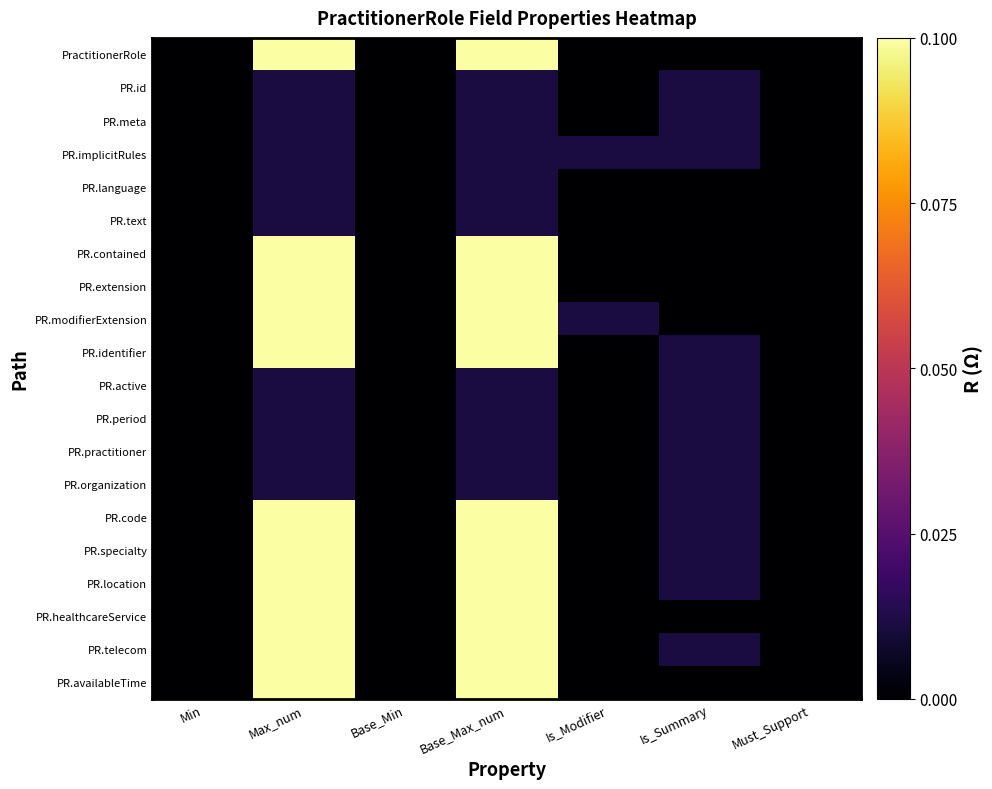

Count the number of data series in this chart.

20